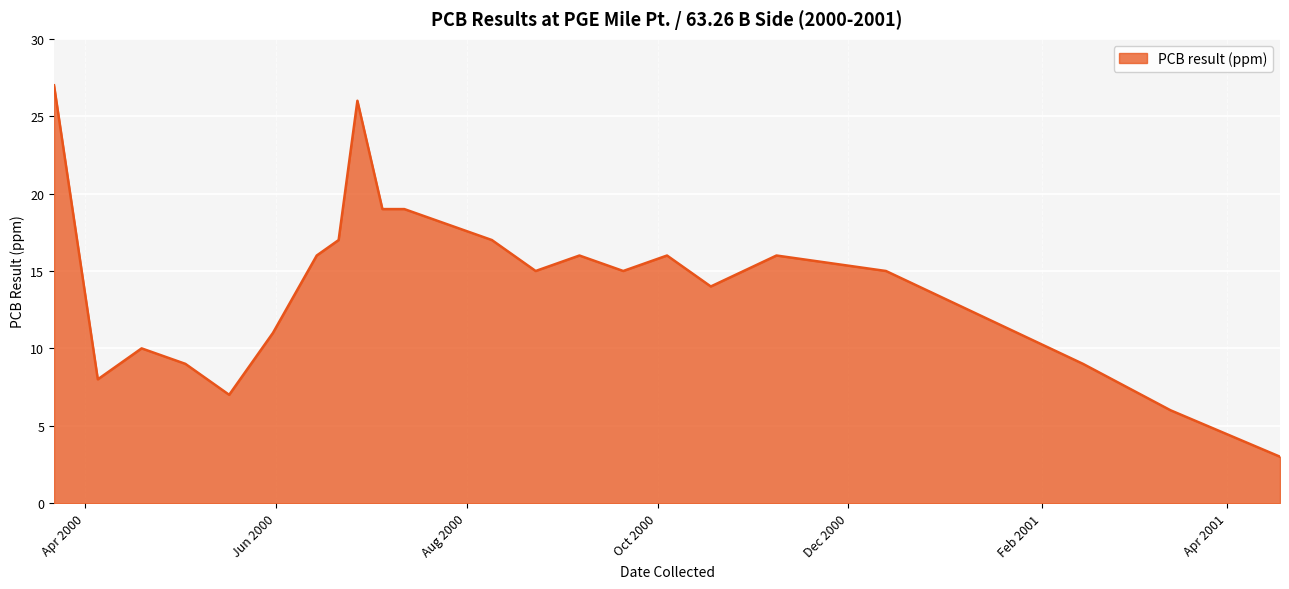

What is the difference between the maximum and minimum values?

24